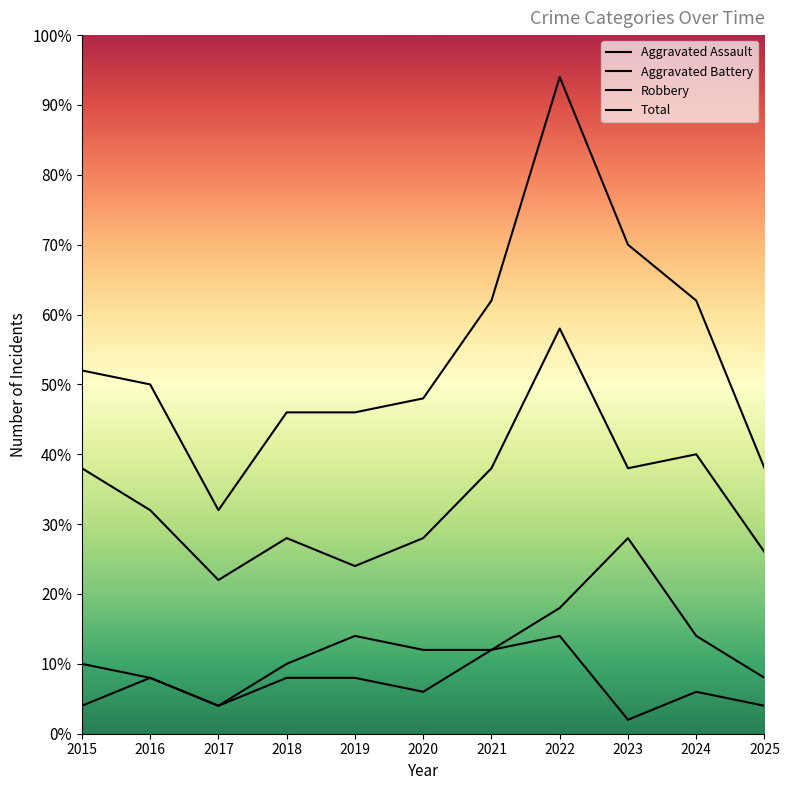

Count the number of data series in this chart.

4